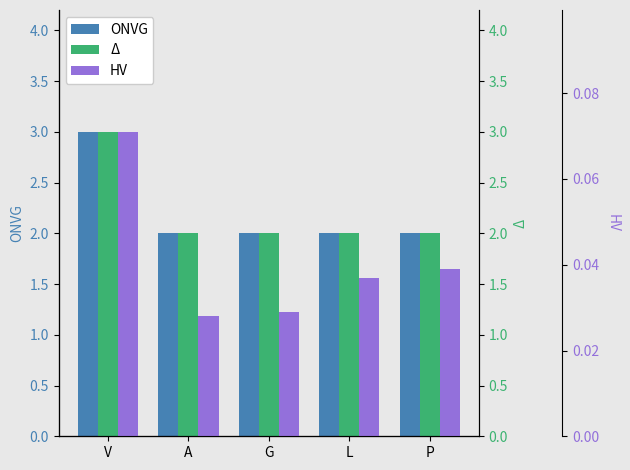

What is the difference between the maximum and second lowest values in the Δ series?

1.0